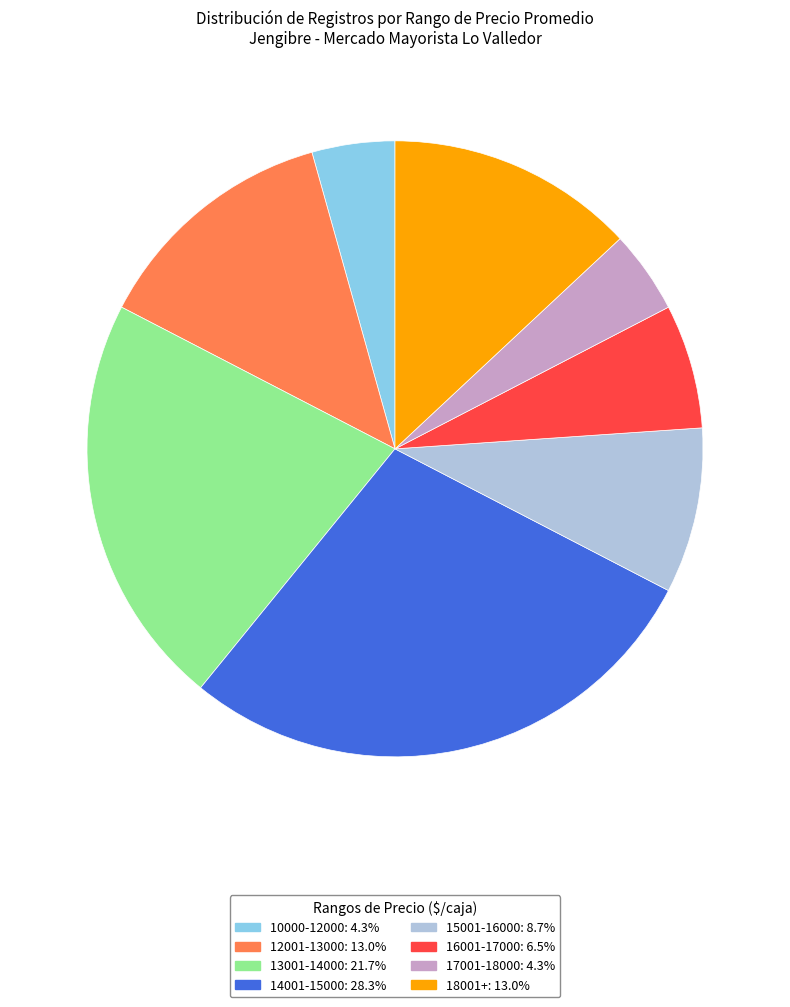

Does any single category account for the majority?

No